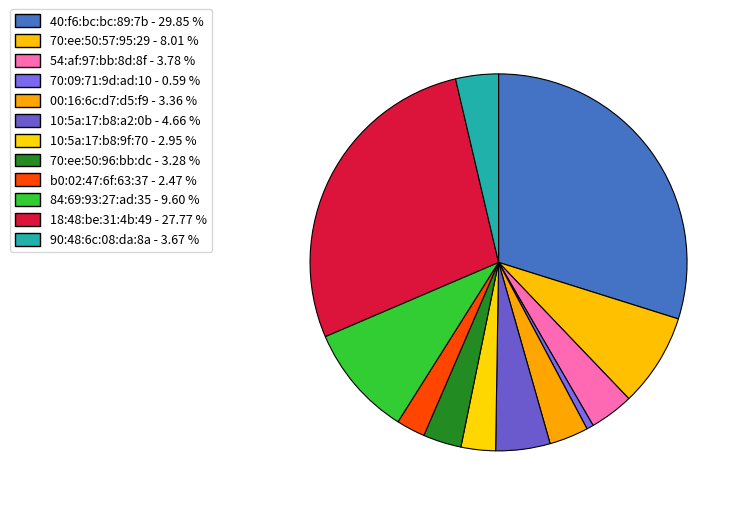

Between 70:09:71:9d:ad:10 and 70:ee:50:57:95:29, which is larger?

70:ee:50:57:95:29